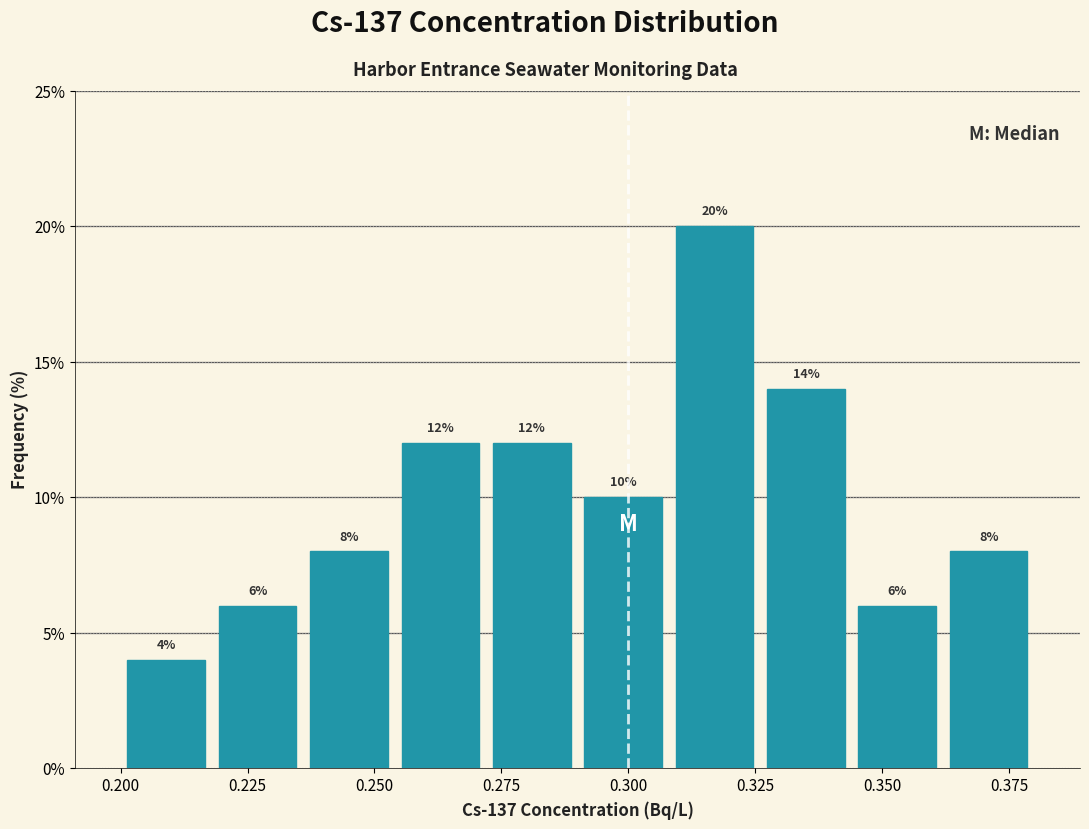

Read against the x-axis, roughly where is the centre of the tallest bar?

0.315